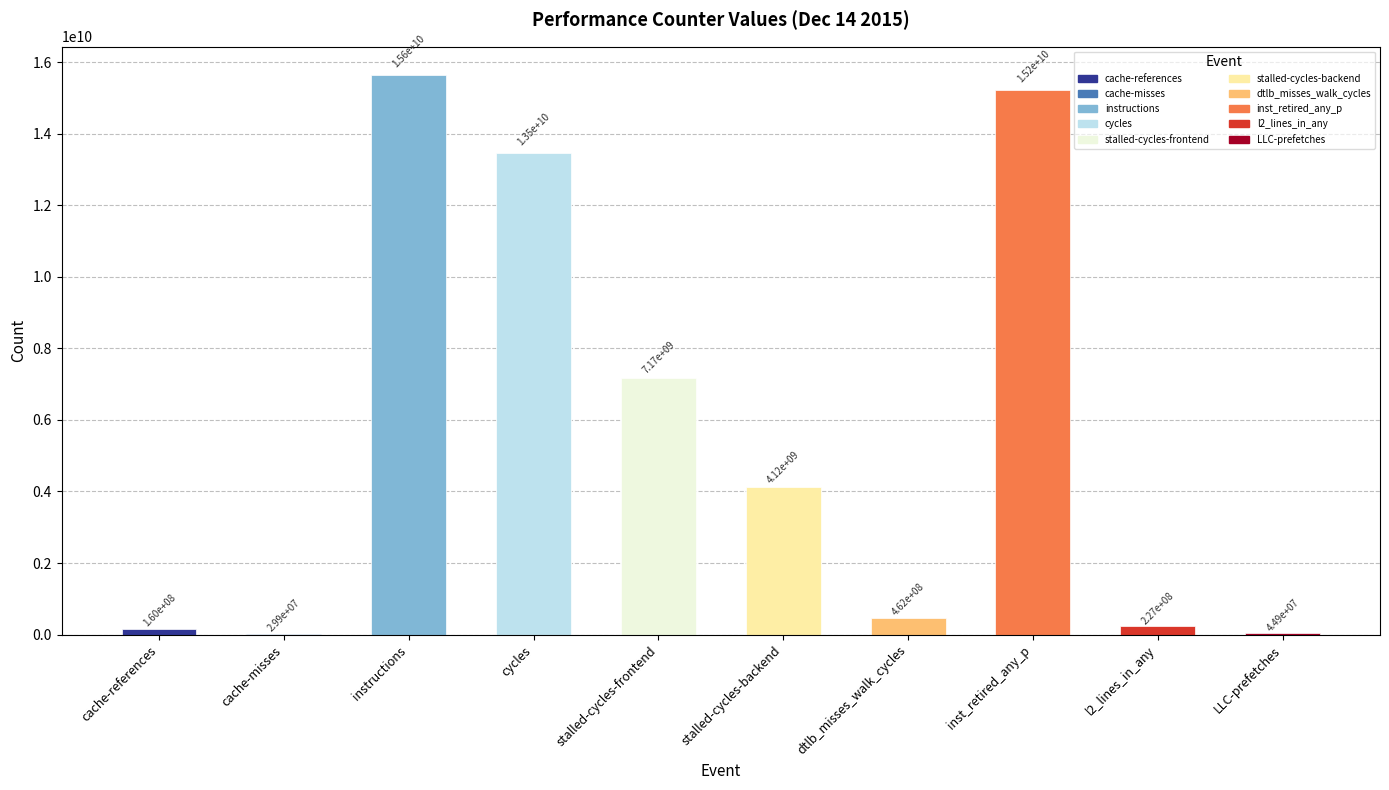

What is the approximate value at inst_retired_any_p, to the nearest 50?

15228776950